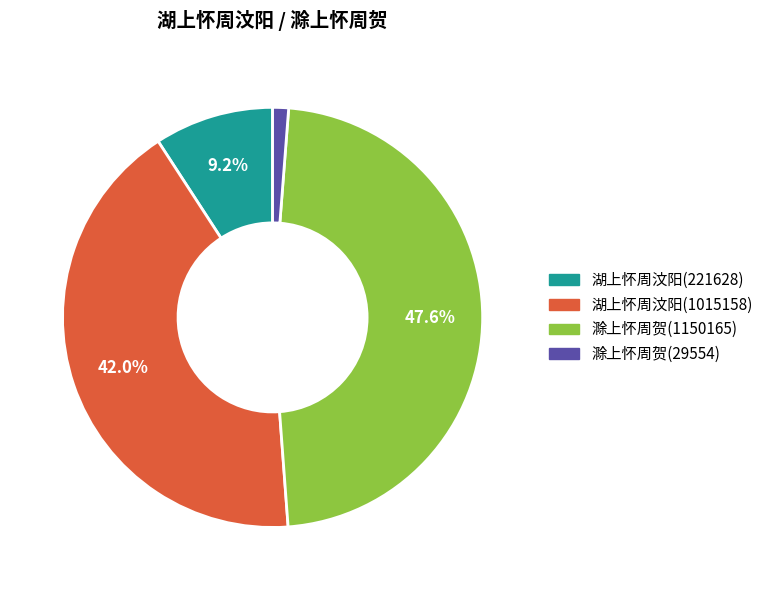

To the nearest percent, what is the difference between the 湖上怀周汶阳(221628) and 滁上怀周贺(1150165) slice percentages?

38%